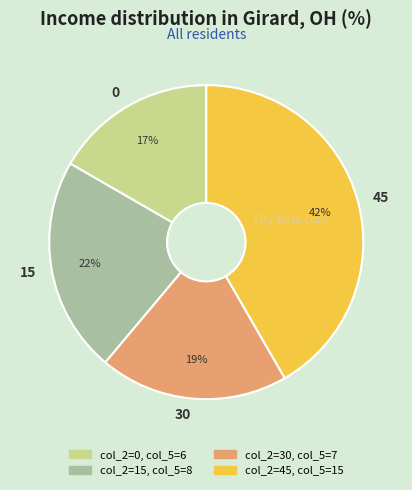

Rank the categories by value from lowest to highest.

0, 30, 15, 45